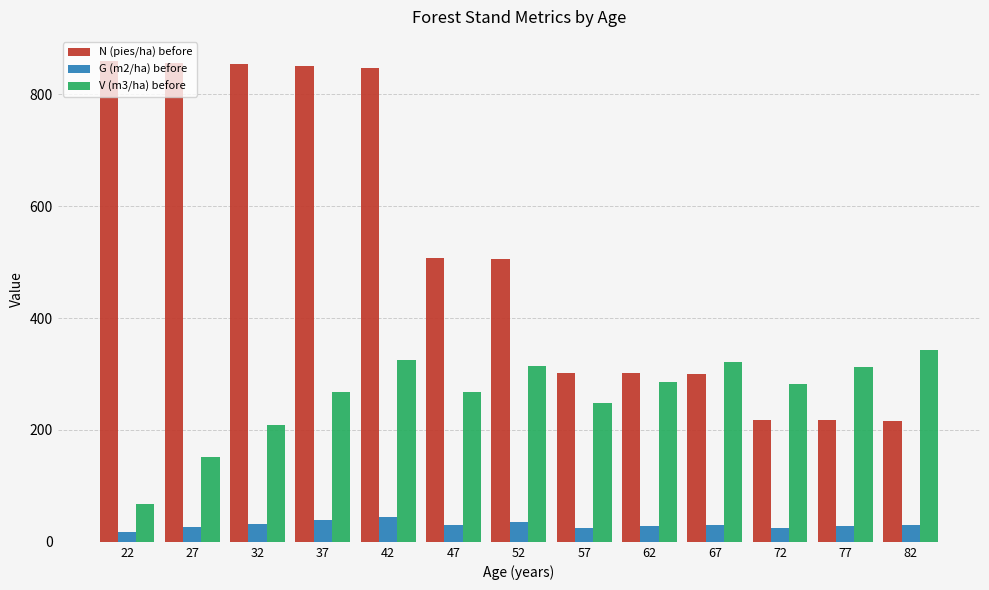

Which series changed the most between 42 and 57?

N (pies/ha) before